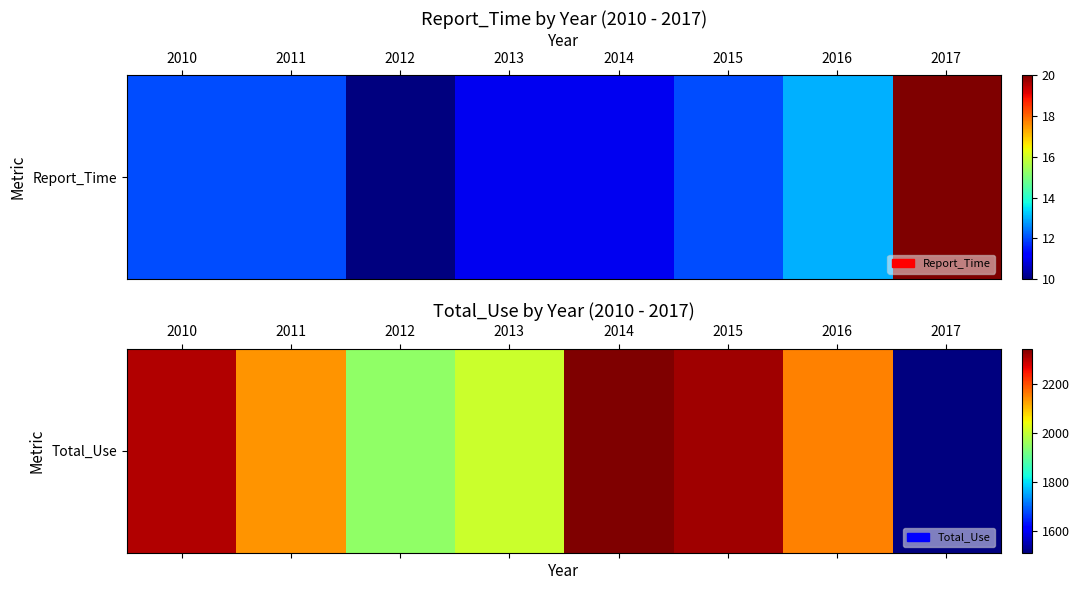

What is the average value?

2092